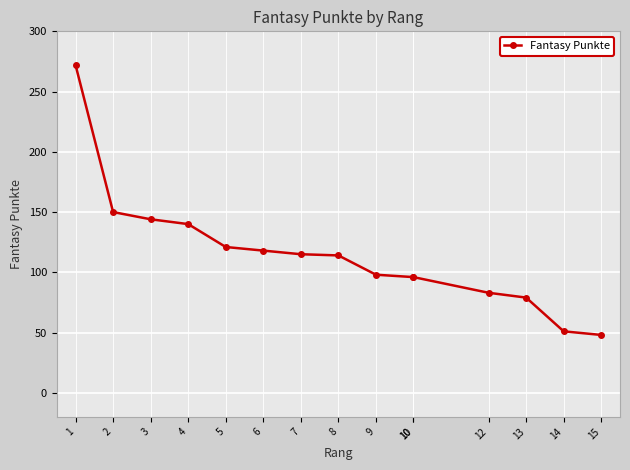

What is the sum of all values?

1725